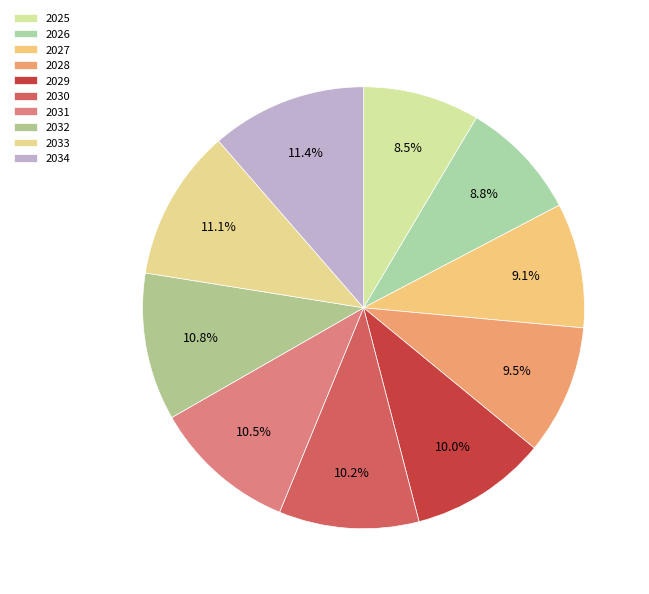

Rank the categories by value from highest to lowest.

2034, 2033, 2032, 2031, 2030, 2029, 2028, 2027, 2026, 2025